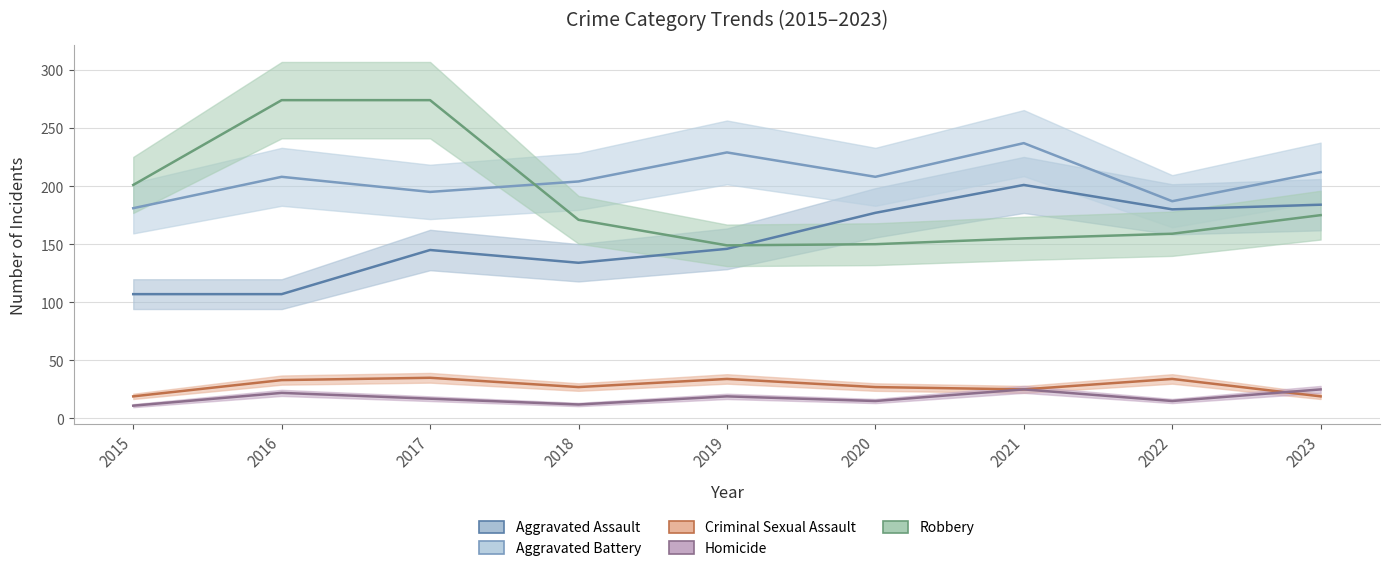

True or false: Aggravated Battery and Criminal Sexual Assault cross at least once.

False